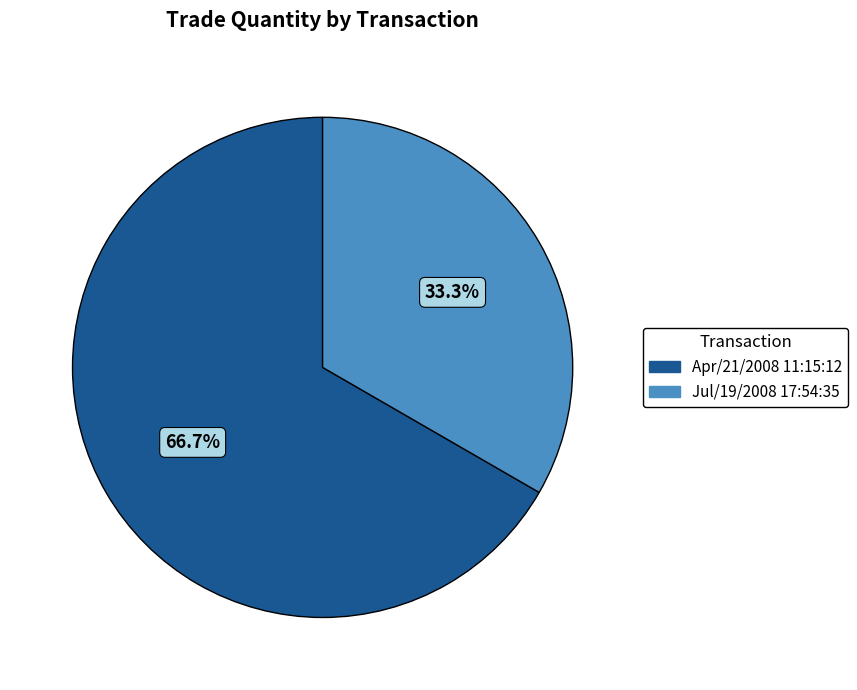

Does Jul/19/2008 17:54:35 account for over 50% of the chart?

No